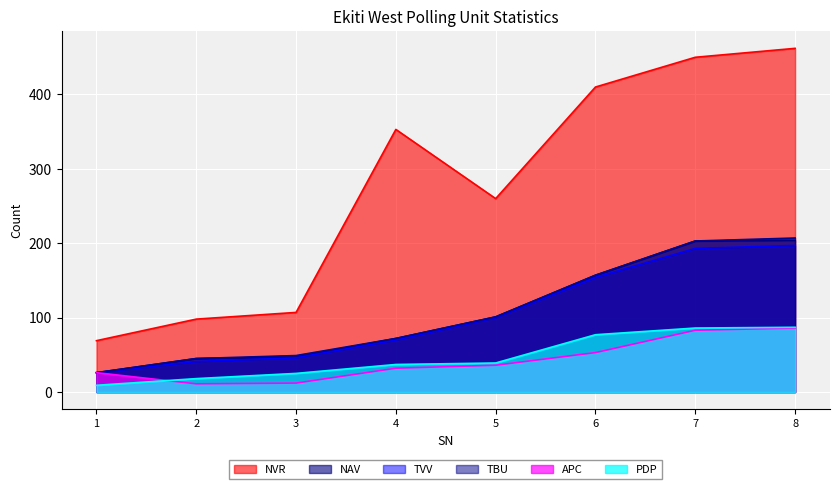

The TBU series shows 21 at 4. True or false?

False